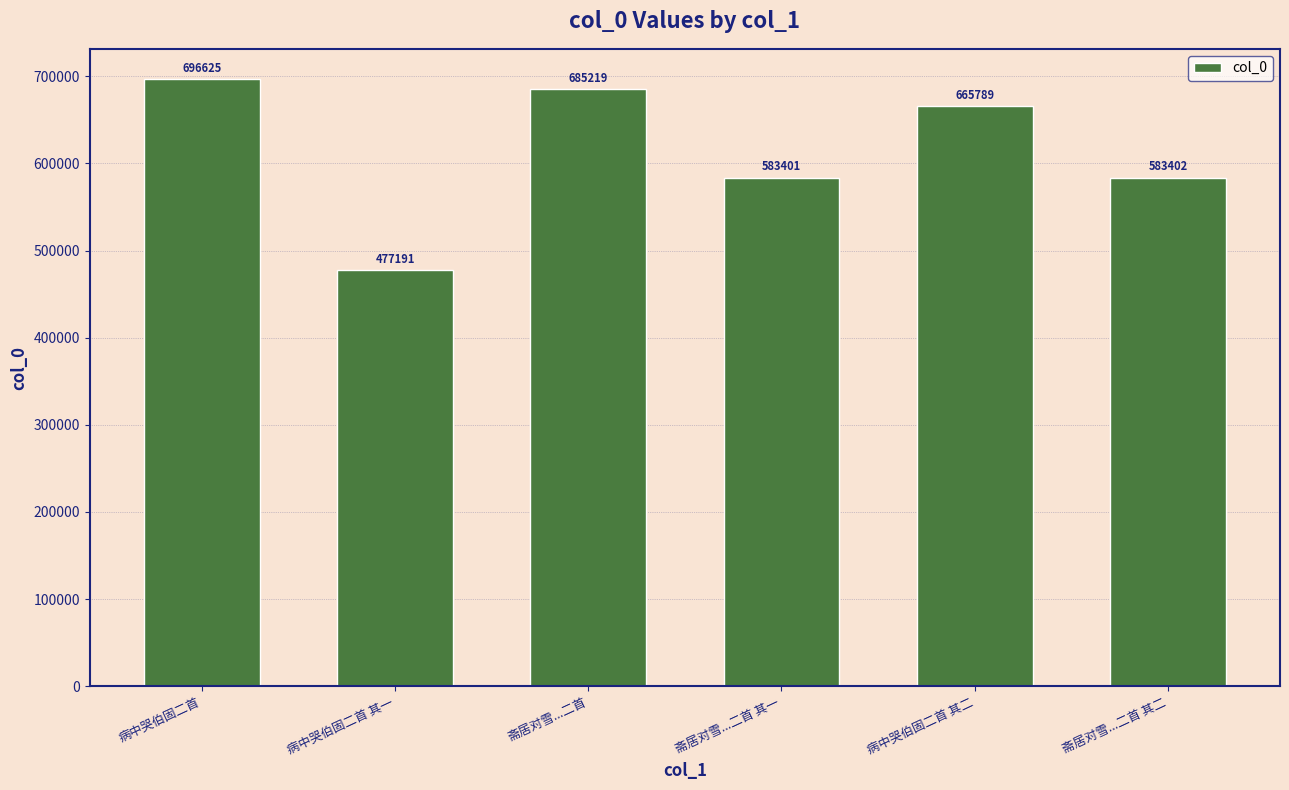

Rank the categories by value from highest to lowest.

病中哭伯固二首, 斋居对雪...二首, 病中哭伯固二首 其二, 斋居对雪...二首 其二, 斋居对雪...二首 其一, 病中哭伯固二首 其一